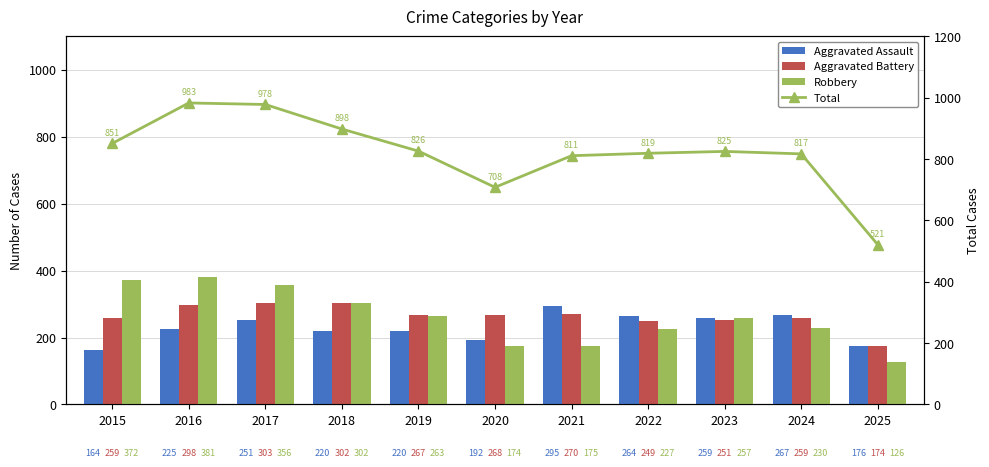

What is the value of the Total bar at the 11th from the left?

521